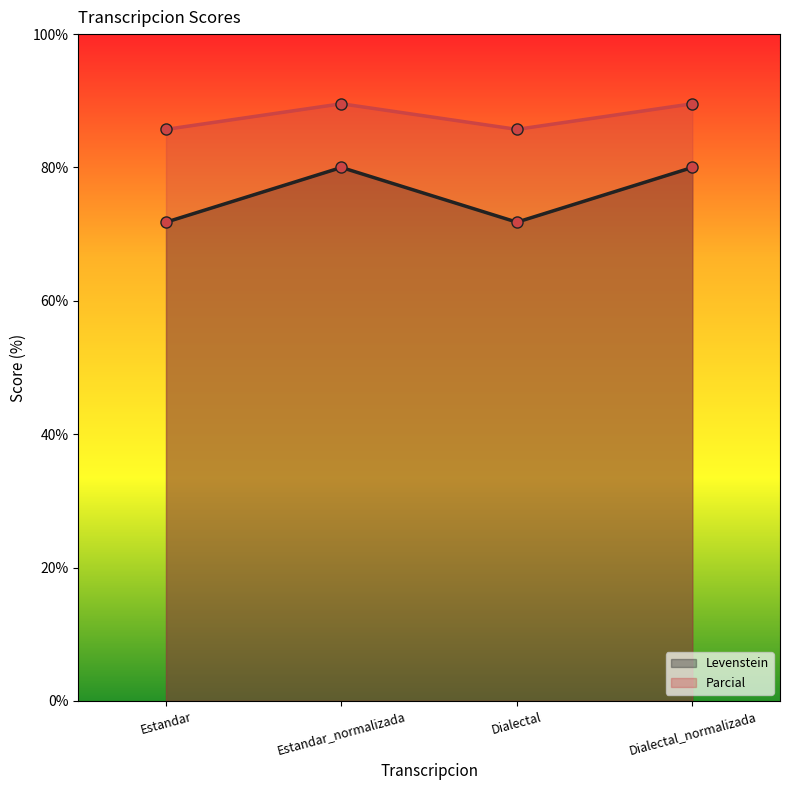

How many interior local peaks does the Parcial series have?

1